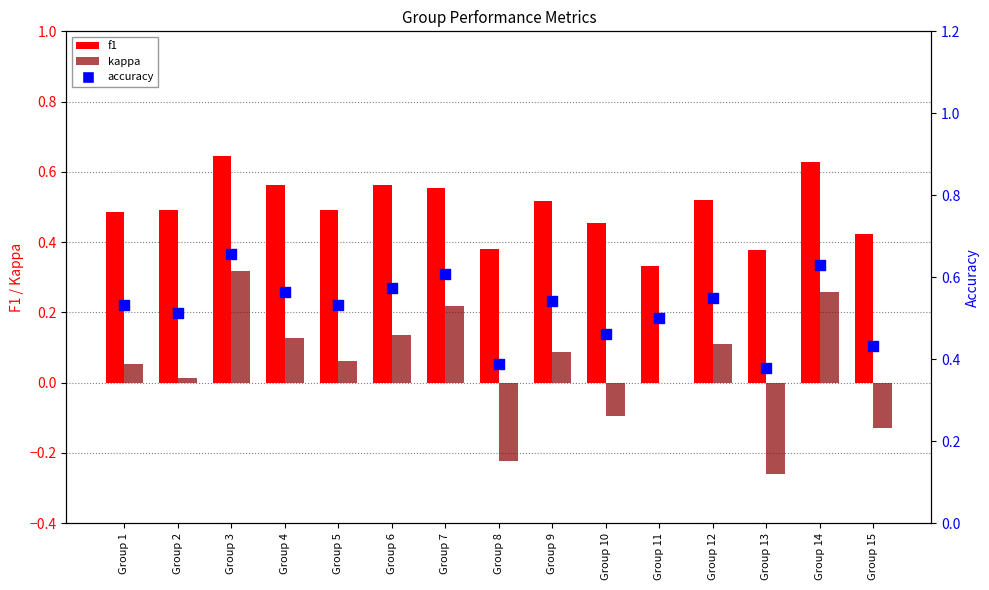

Which series has the widest spread of Y values?

kappa